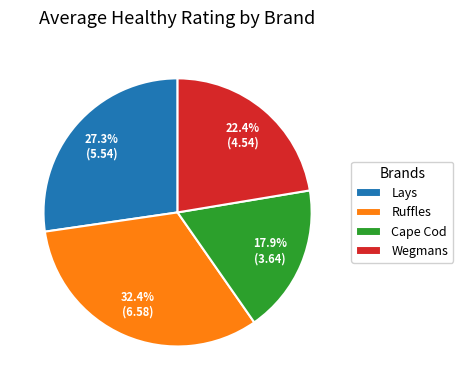

Is Cape Cod the majority of the pie?

No